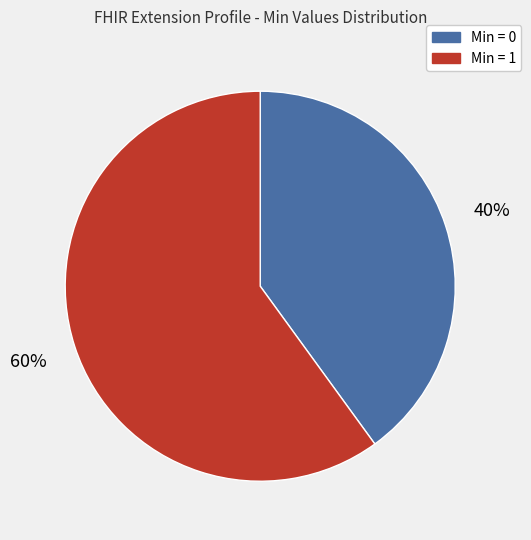

Is there any slice that represents more than half of the pie?

Yes